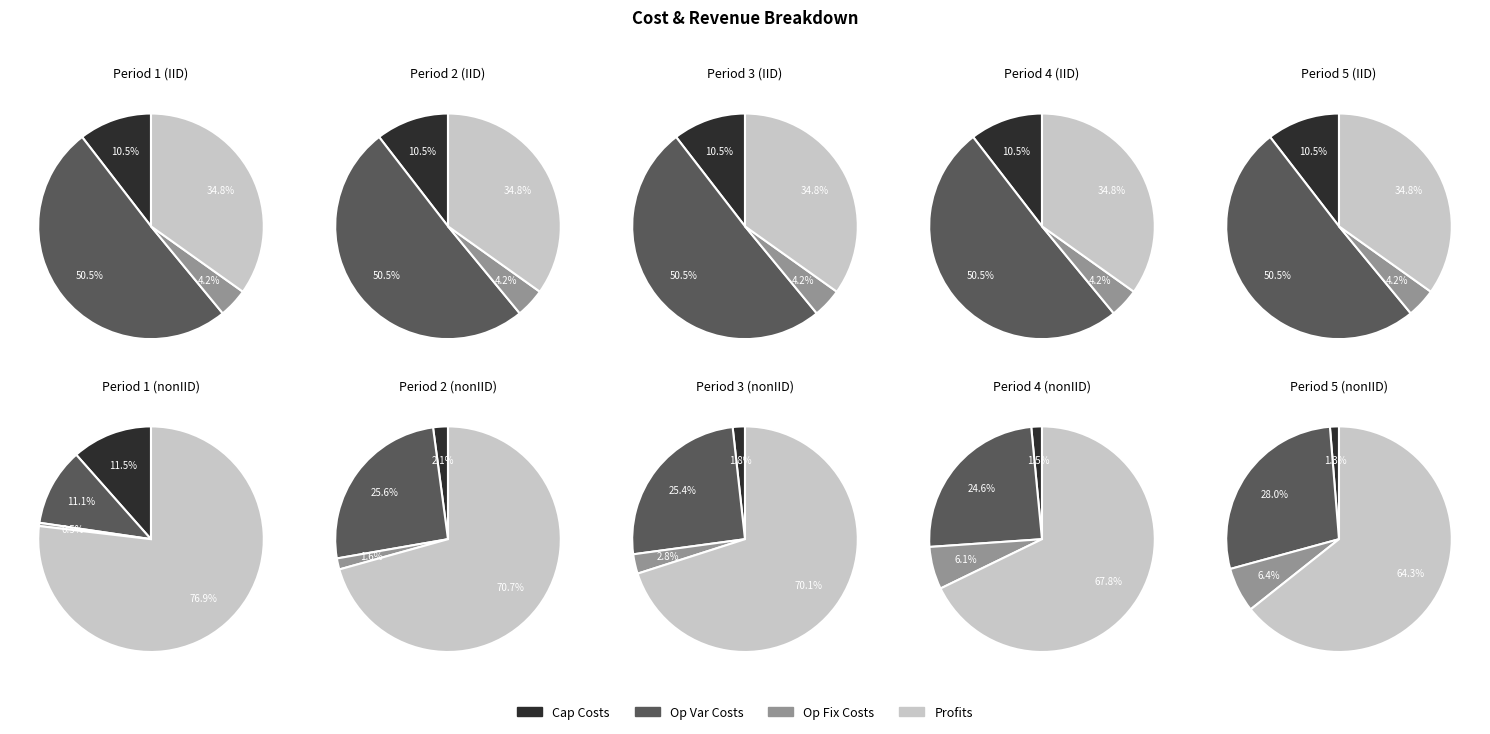

Does Total Revenues represent more than half of the total?

No